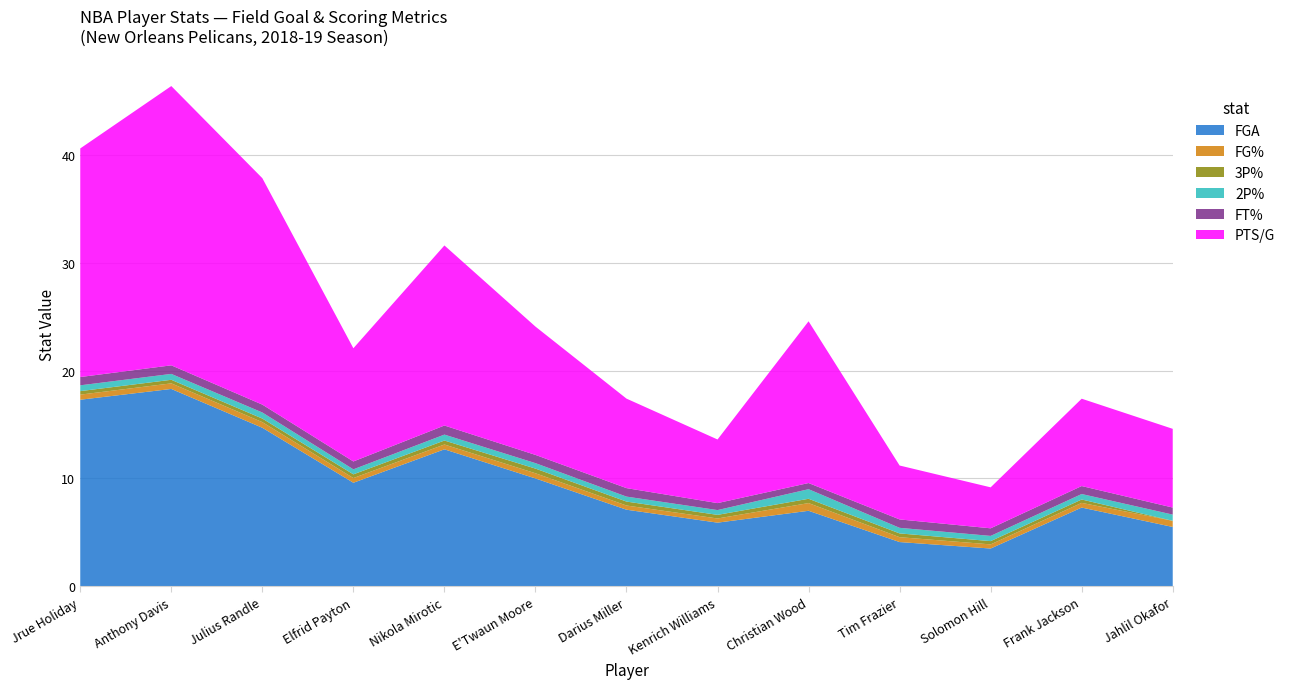

Reading left to right, transcribe all the data shown in this chart.

FGA: Jrue Holiday=17.3	Anthony Davis=18.3	Julius Randle=14.7	Elfrid Payton=9.6	Nikola Mirotic=12.7	E'Twaun Moore=10.0	Darius Miller=7.1	Kenrich Williams=5.9	Christian Wood=7.0	Tim Frazier=4.1	Solomon Hill=3.5	Frank Jackson=7.3	Jahlil Okafor=5.5
FG%: Jrue Holiday=0.5	Anthony Davis=0.5	Julius Randle=0.5	Elfrid Payton=0.4	Nikola Mirotic=0.4	E'Twaun Moore=0.5	Darius Miller=0.4	Kenrich Williams=0.4	Christian Wood=0.7	Tim Frazier=0.5	Solomon Hill=0.4	Frank Jackson=0.4	Jahlil Okafor=0.6
3P%: Jrue Holiday=0.3	Anthony Davis=0.3	Julius Randle=0.3	Elfrid Payton=0.3	Nikola Mirotic=0.4	E'Twaun Moore=0.4	Darius Miller=0.4	Kenrich Williams=0.3	Christian Wood=0.4	Tim Frazier=0.4	Solomon Hill=0.3	Frank Jackson=0.3	Jahlil Okafor=0.0
2P%: Jrue Holiday=0.5	Anthony Davis=0.5	Julius Randle=0.6	Elfrid Payton=0.5	Nikola Mirotic=0.6	E'Twaun Moore=0.5	Darius Miller=0.5	Kenrich Williams=0.4	Christian Wood=0.9	Tim Frazier=0.5	Solomon Hill=0.5	Frank Jackson=0.5	Jahlil Okafor=0.6
FT%: Jrue Holiday=0.8	Anthony Davis=0.8	Julius Randle=0.7	Elfrid Payton=0.7	Nikola Mirotic=0.8	E'Twaun Moore=0.8	Darius Miller=0.8	Kenrich Williams=0.6	Christian Wood=0.6	Tim Frazier=0.8	Solomon Hill=0.7	Frank Jackson=0.7	Jahlil Okafor=0.7
PTS/G: Jrue Holiday=21.2	Anthony Davis=25.9	Julius Randle=21.0	Elfrid Payton=10.5	Nikola Mirotic=16.7	E'Twaun Moore=11.9	Darius Miller=8.3	Kenrich Williams=5.9	Christian Wood=15.0	Tim Frazier=5.0	Solomon Hill=3.8	Frank Jackson=8.1	Jahlil Okafor=7.3